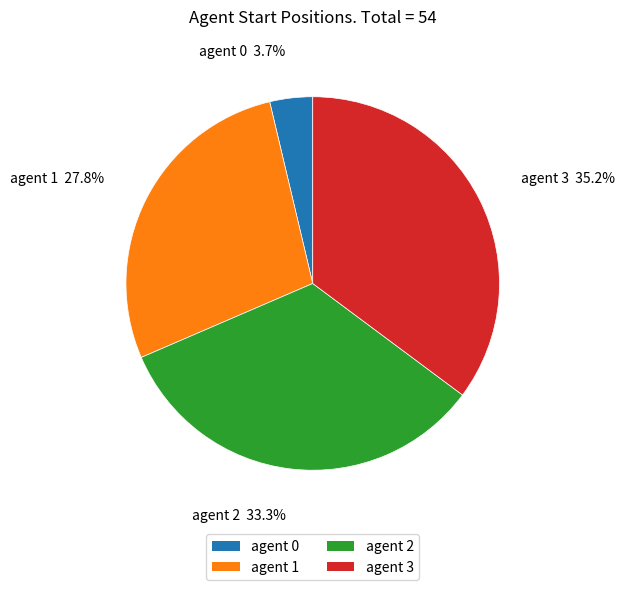

Approximately how many times larger is the value at agent 1 compared to agent 3?

0.8